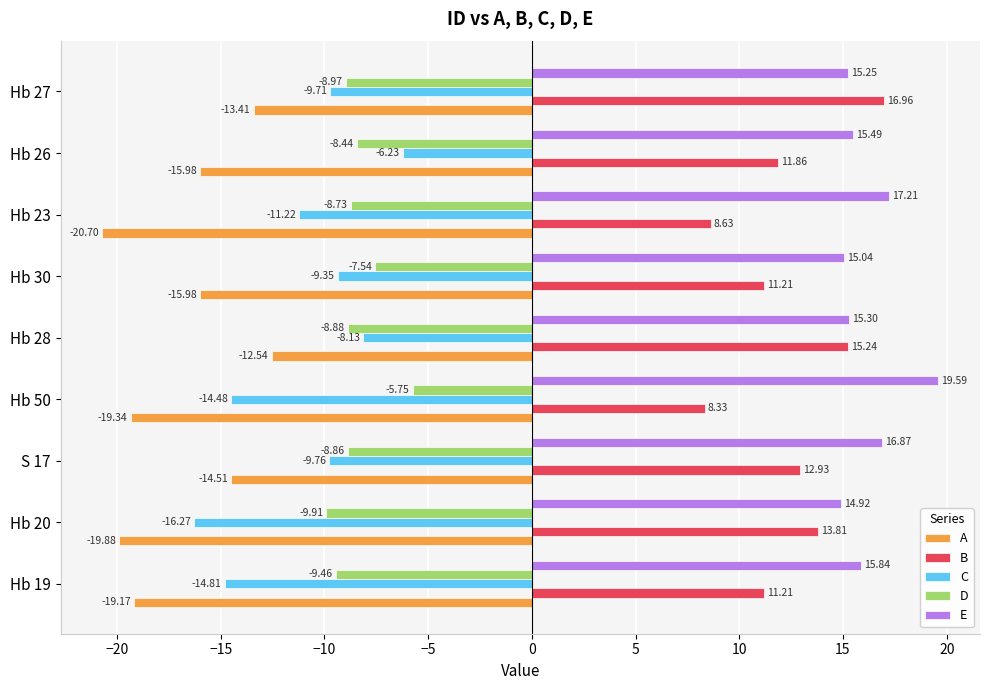

At which category is the sum across all series the highest?

Hb 28